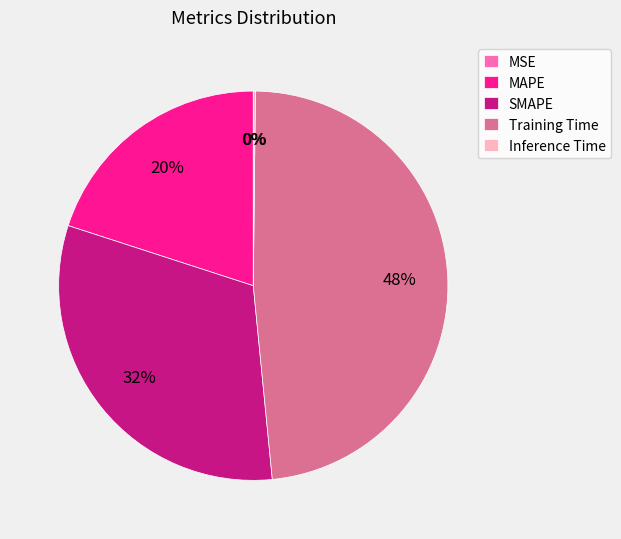

To the nearest percent, what is the difference between the largest and smallest slice percentages?

48%